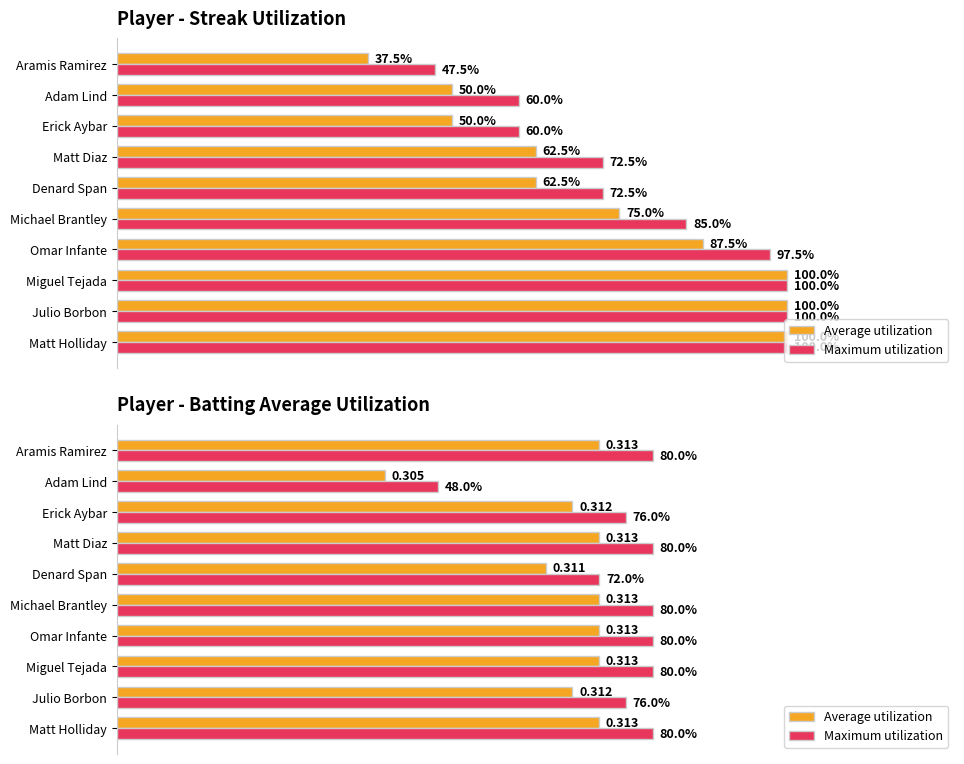

What is the minimum value for Average utilization?

0.4